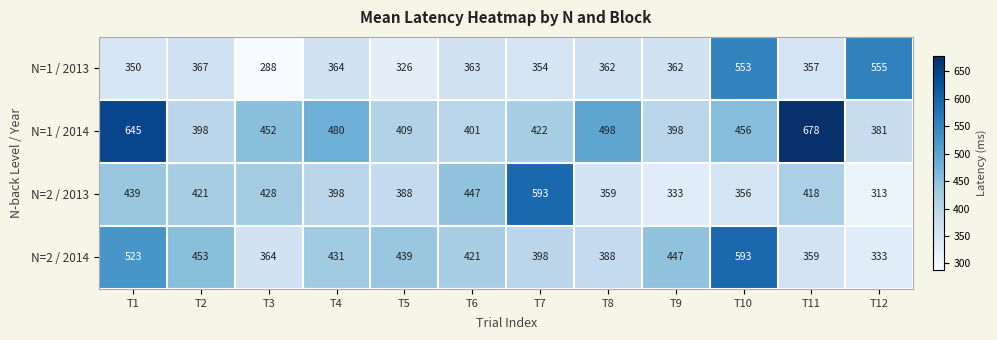

At which category is the sum across all series the highest?

T10